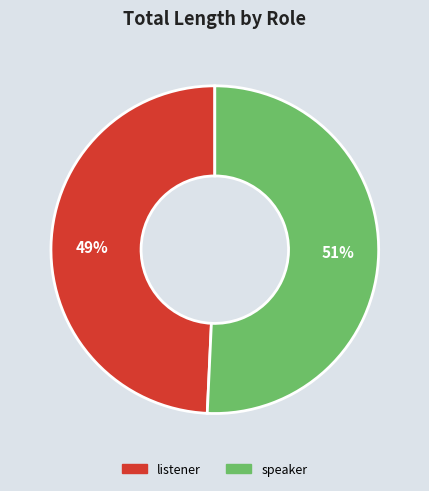

To the nearest percent, what is the average slice percentage?

50%